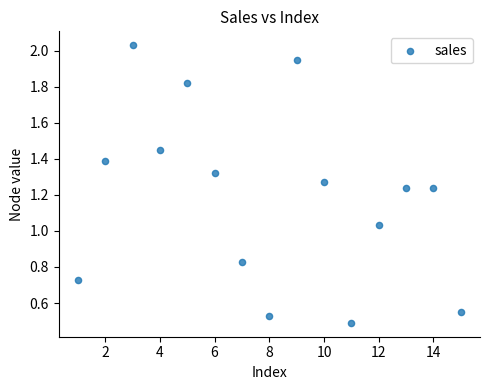

What is the range of Y values (max minus min)?

1.5